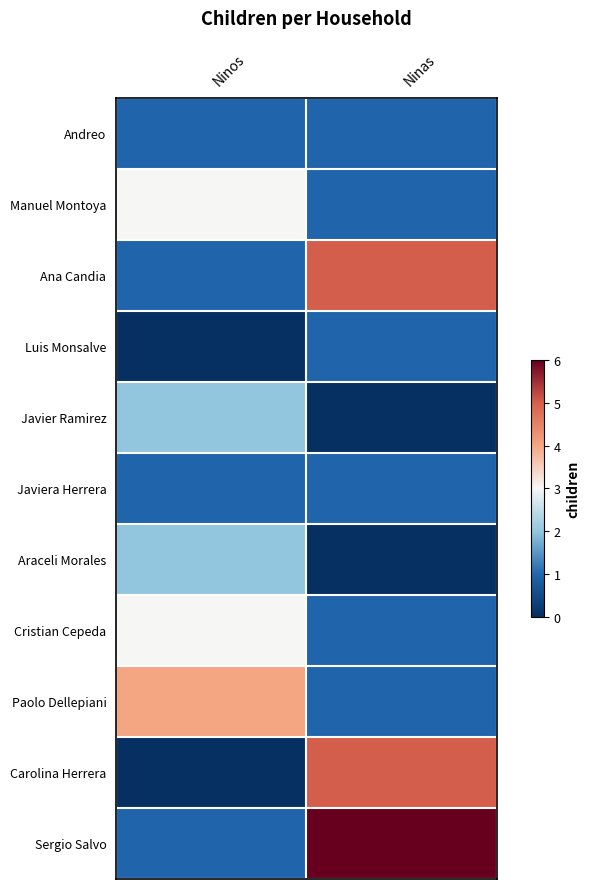

Which label corresponds to the smallest value in the chart?

Ninos